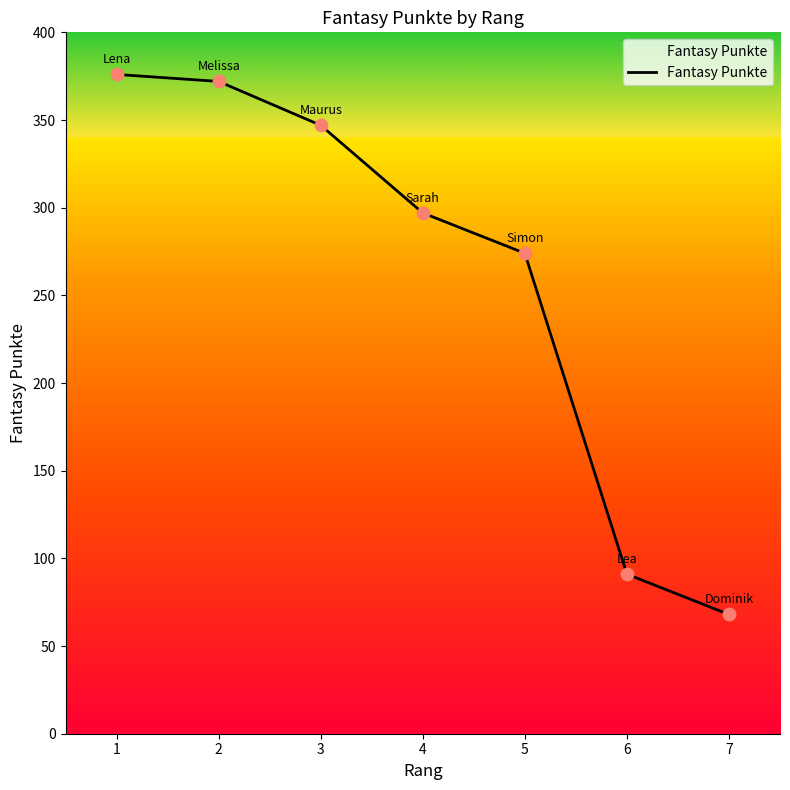

What is the ratio of the value at 7 to the value at 2?

0.2